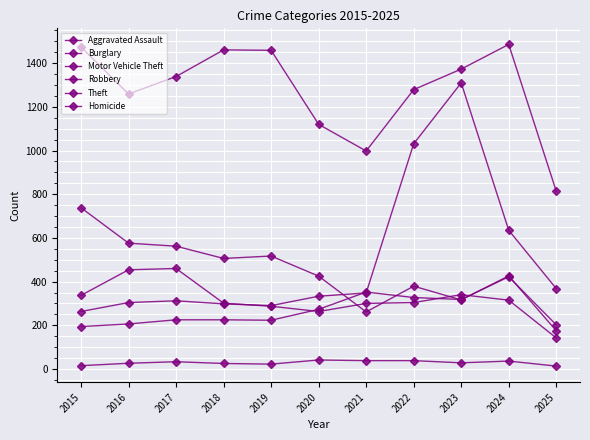

True or false: Aggravated Assault and Theft cross at least once.

False